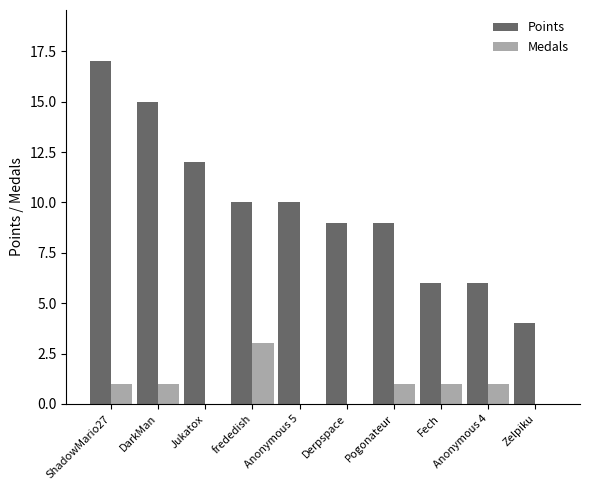

What is the sum of all Medals values?

8